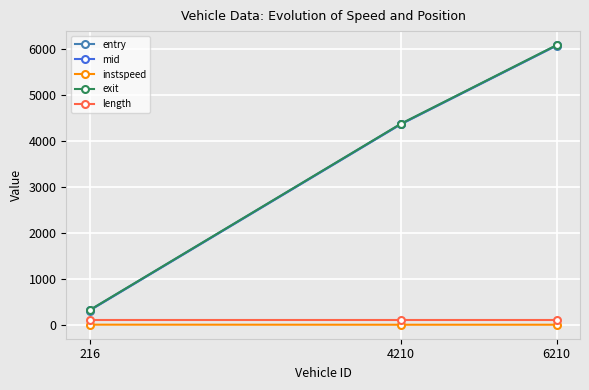

What are all the series names shown in the legend?

entry, mid, instspeed, exit, length